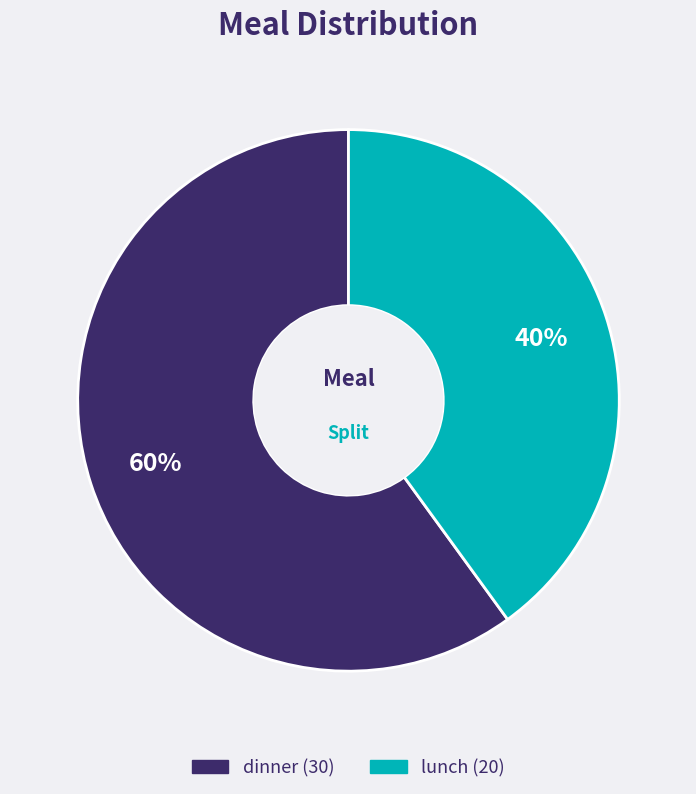

Combined, do lunch and dinner account for over 50%?

Yes